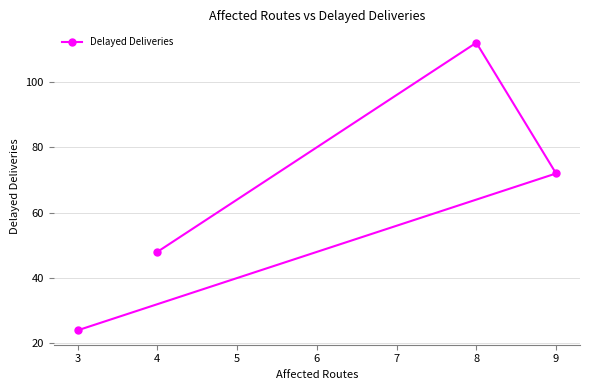

What is the difference between the maximum and minimum values?

88